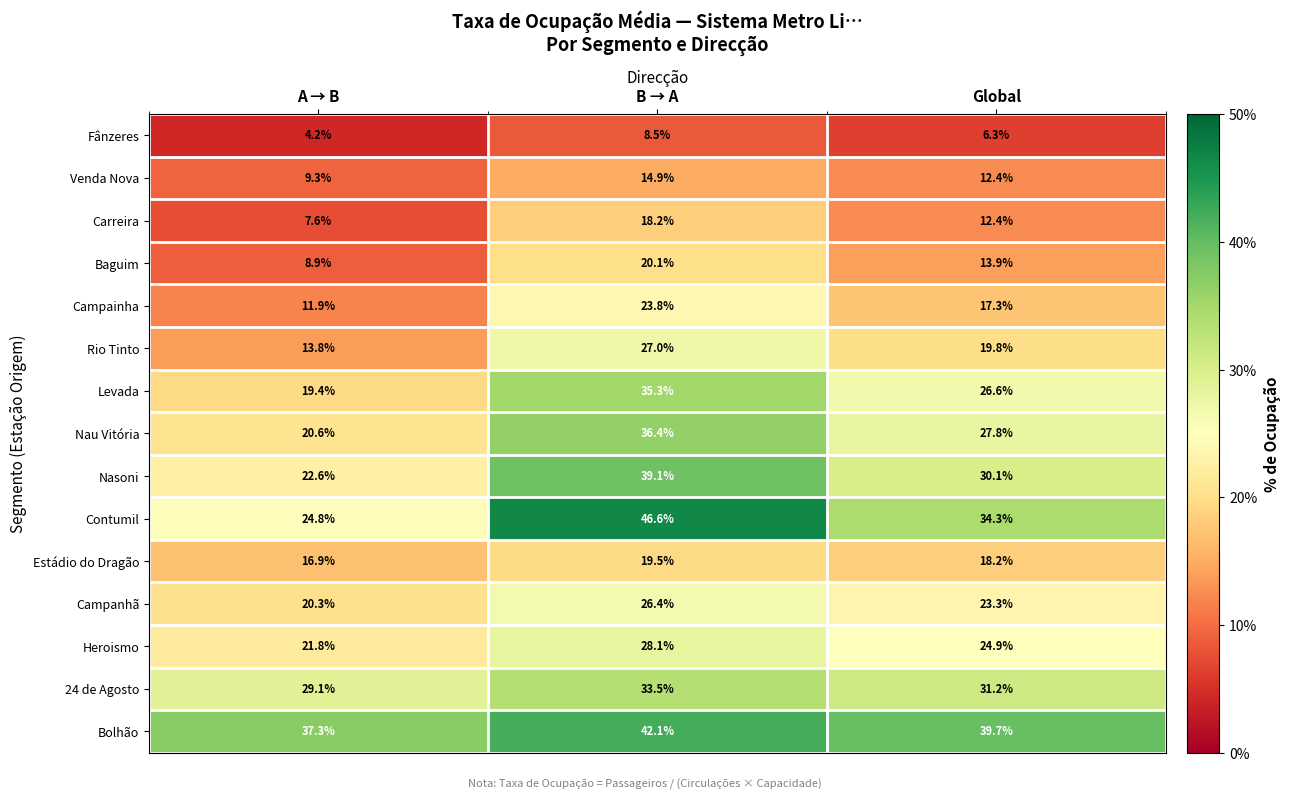

Rank the series by their maximum value, from lowest to highest.

Fânzeres, Venda Nova, Carreira, Estádio do Dragão, Baguim, Campainha, Campanhã, Rio Tinto, Heroismo, 24 de Agosto, Levada, Nau Vitória, Nasoni, Bolhão, Contumil